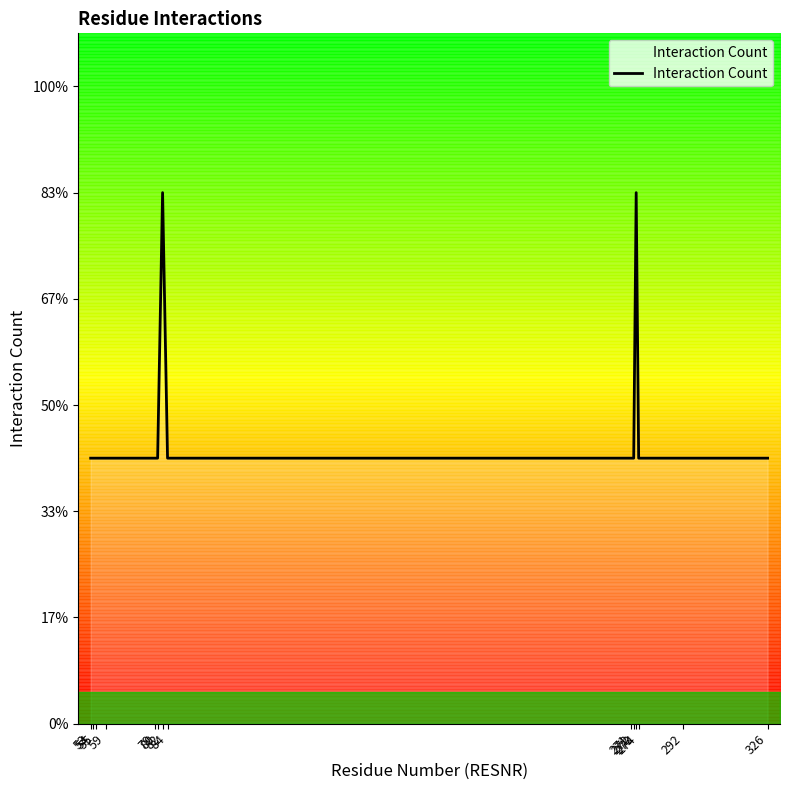

Reading left to right, transcribe all the data shown in this chart.

53=1	54=1	55=1	59=1	79=1	80=1	82=2	84=1	271=1	272=1	273=2	274=1	292=1	326=1